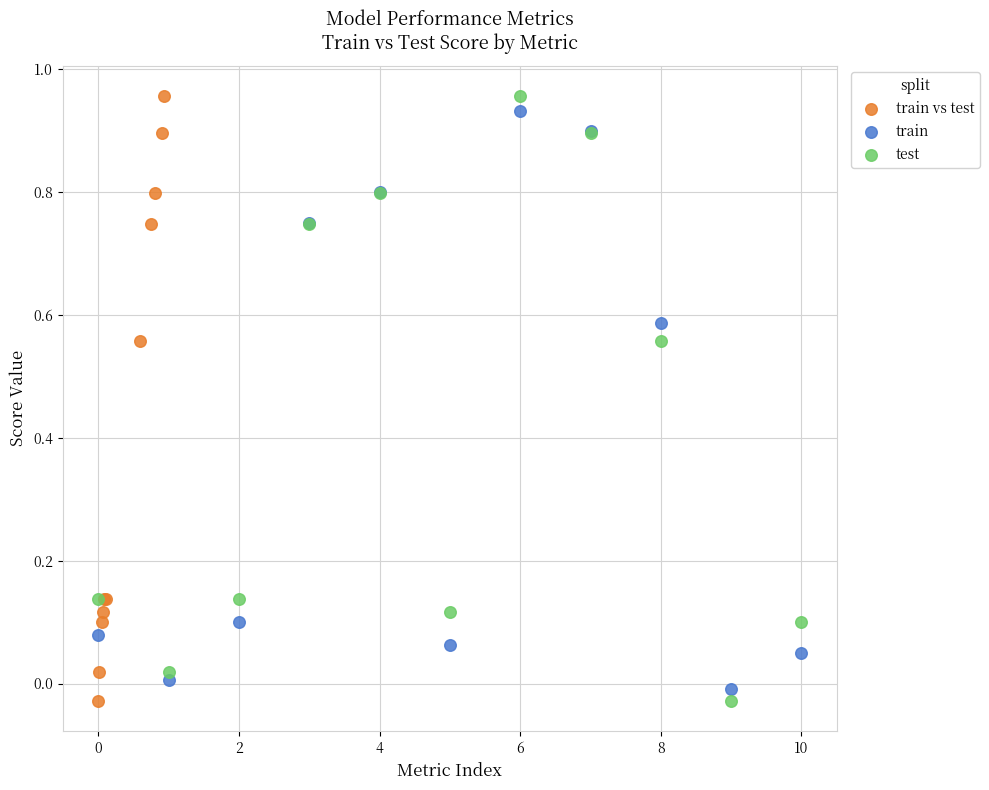

What are all the series names shown in the legend?

train vs test, train, test